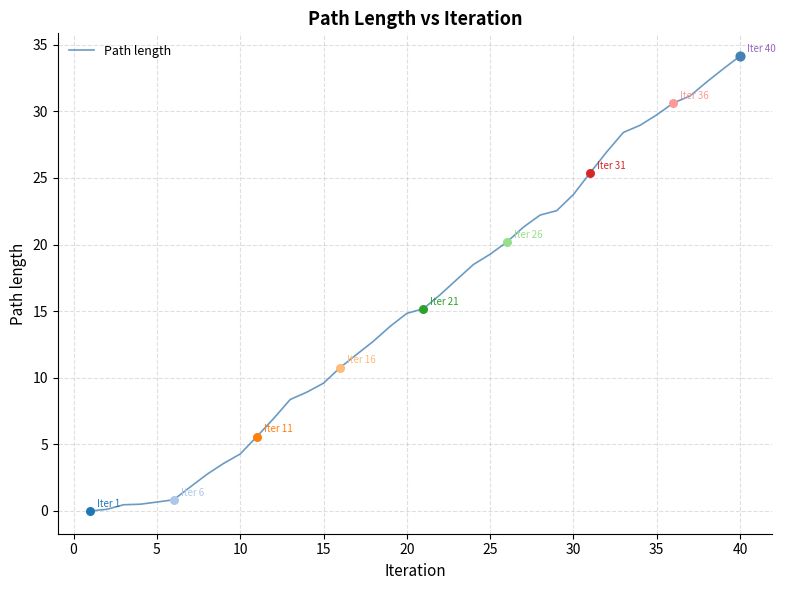

What is the difference between the maximum and minimum values?

34.1